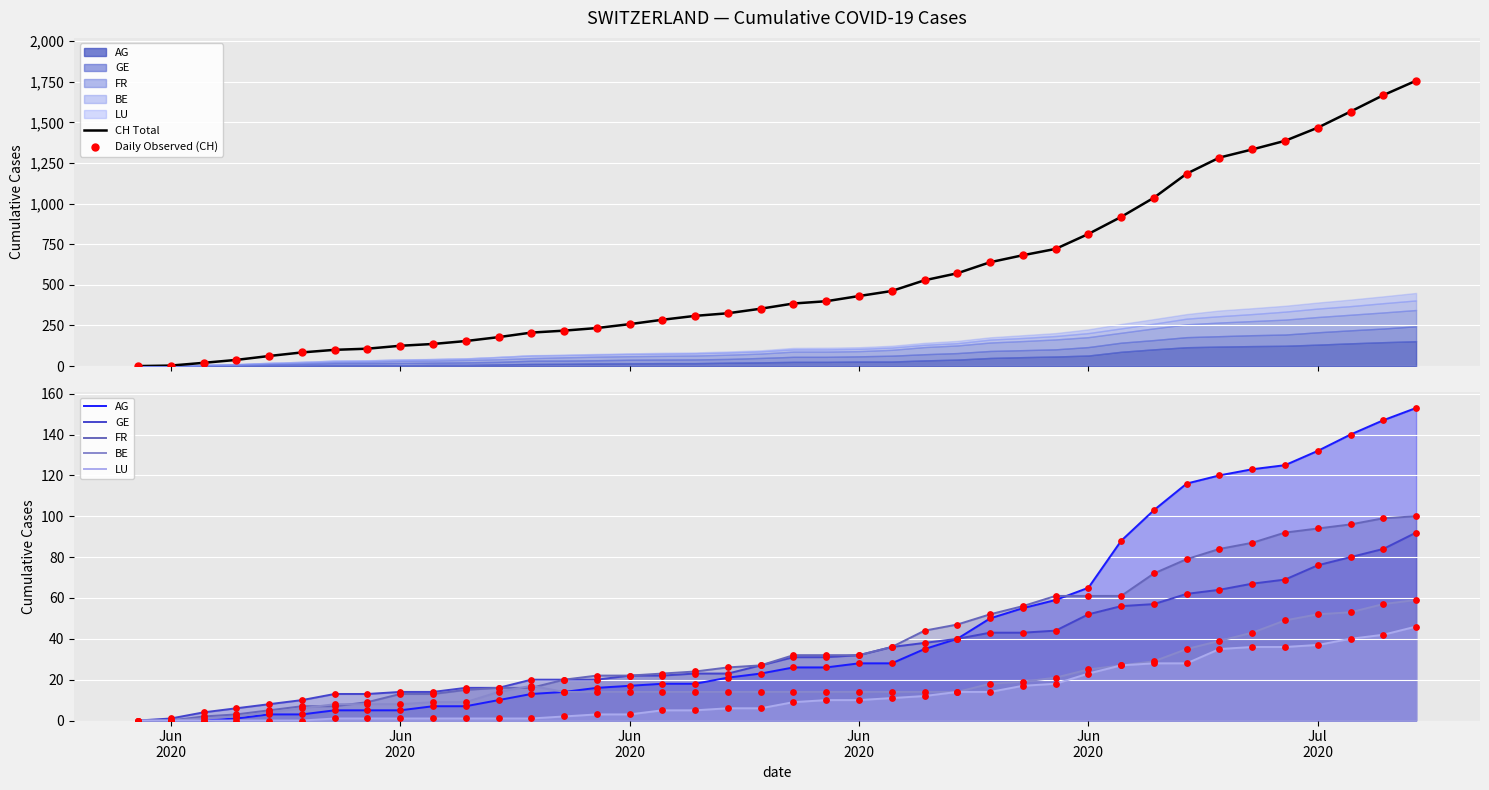

Which series contains the lowest Y value?

CH